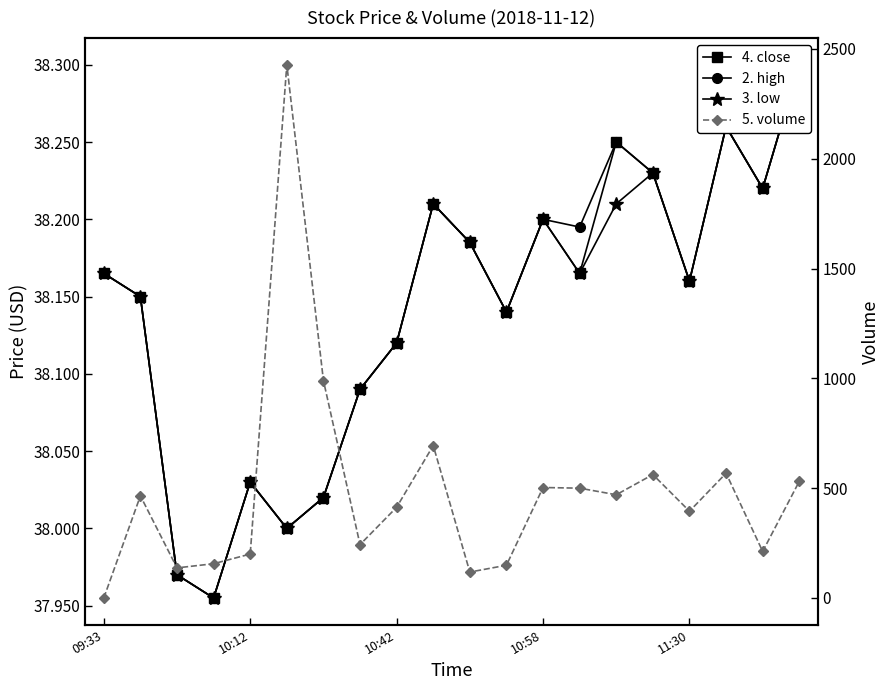

True or false: 2. high and 4. close intersect in this chart.

False